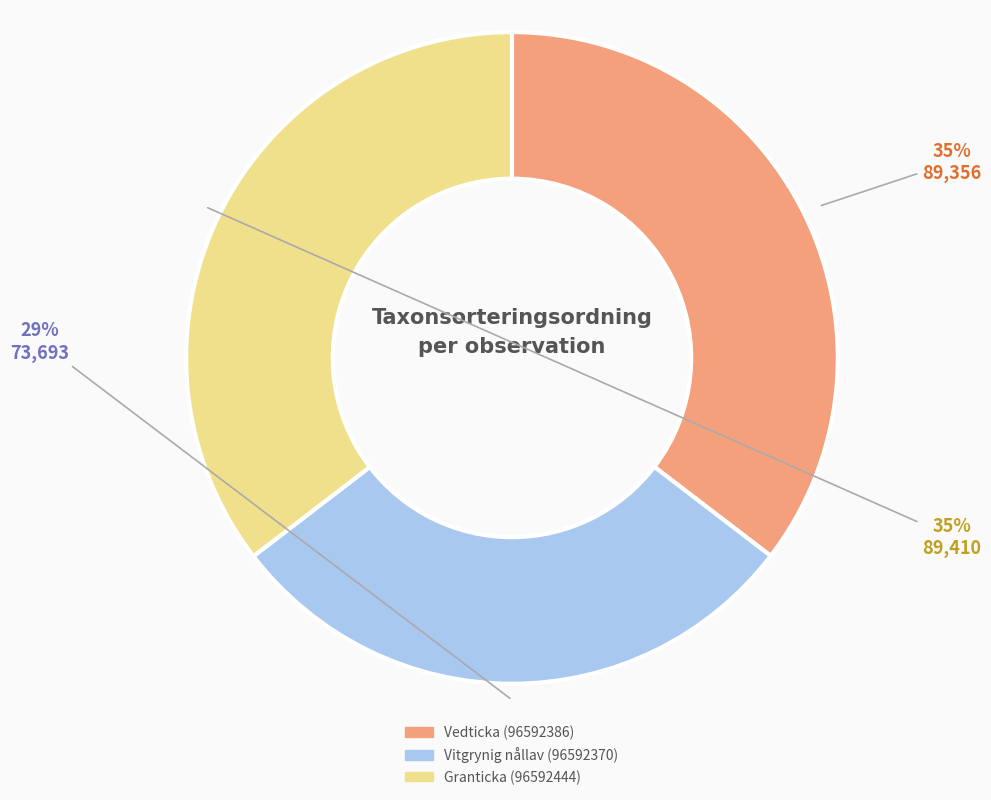

How many segments does this pie chart have?

3